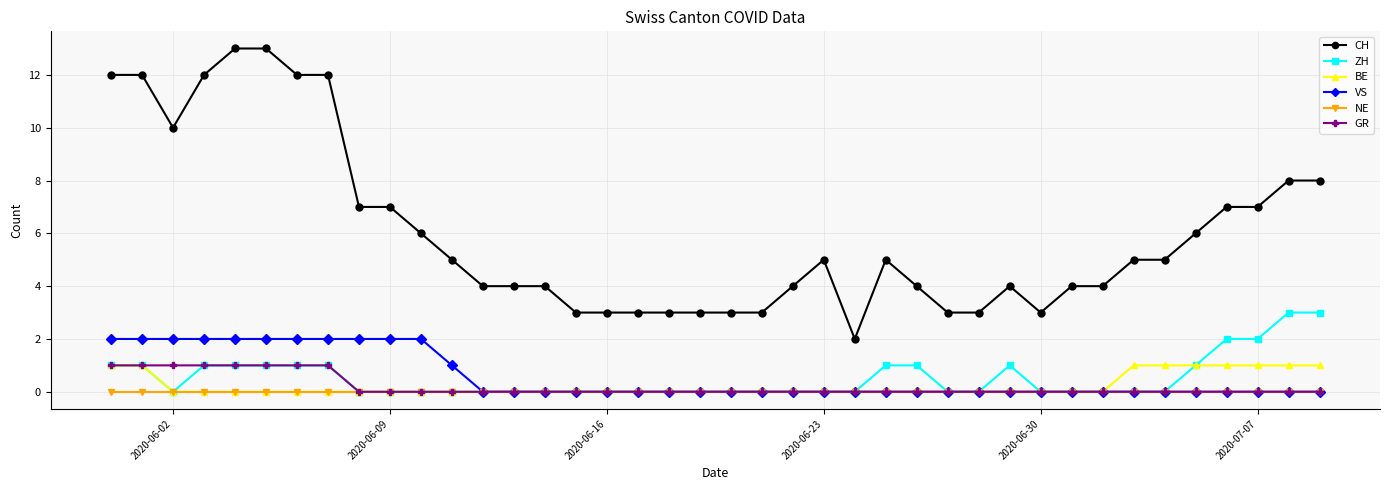

What is the difference between the second highest and minimum values in the VS series?

2